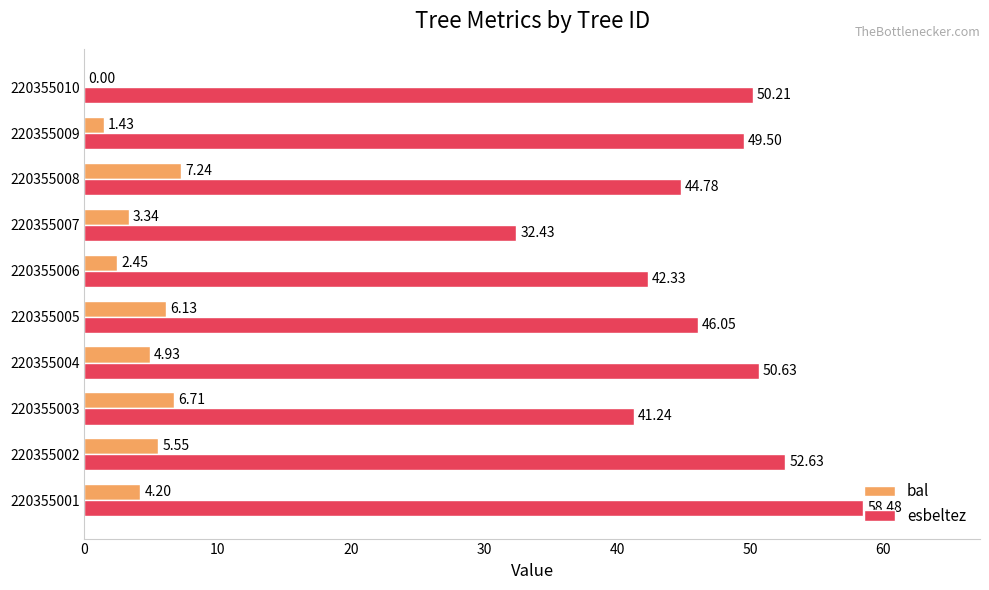

Between 220355005 and 220355010, which series saw the biggest shift?

bal